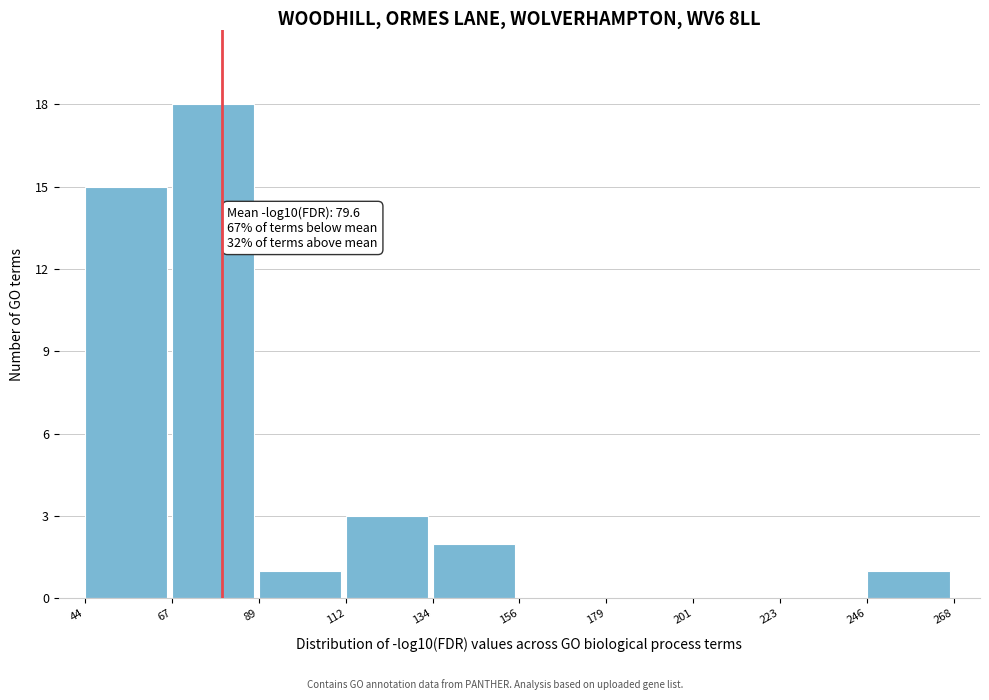

Which range on the x-axis has the tallest bar?

67 to 89